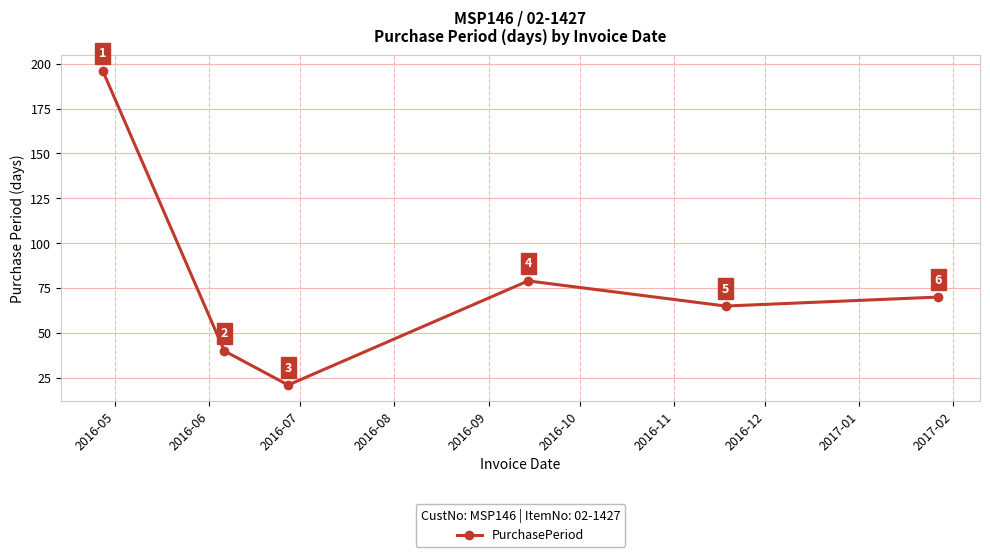

How many lines are shown in the chart?

1